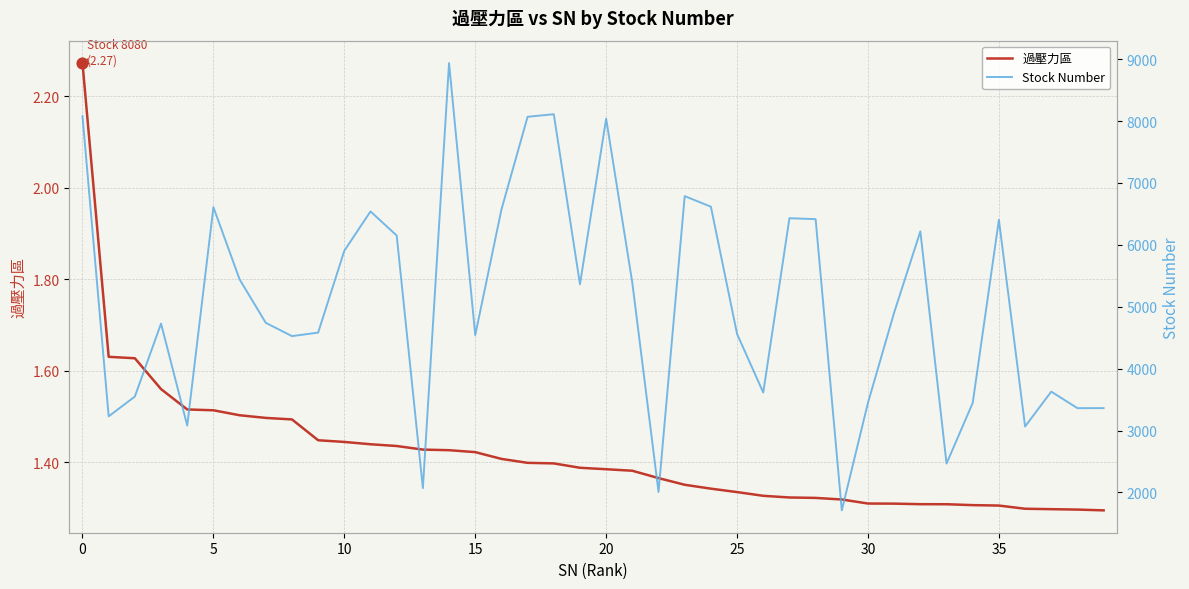

Which series reaches the maximum Y coordinate?

Stock Number